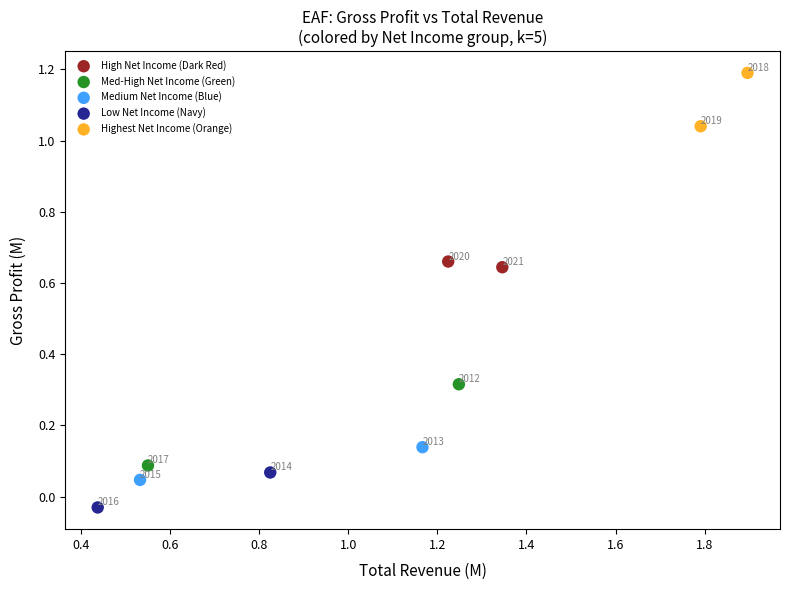

What are all the series names shown in the legend?

High Net Income (Dark Red), Med-High Net Income (Green), Medium Net Income (Blue), Low Net Income (Navy), Highest Net Income (Orange)